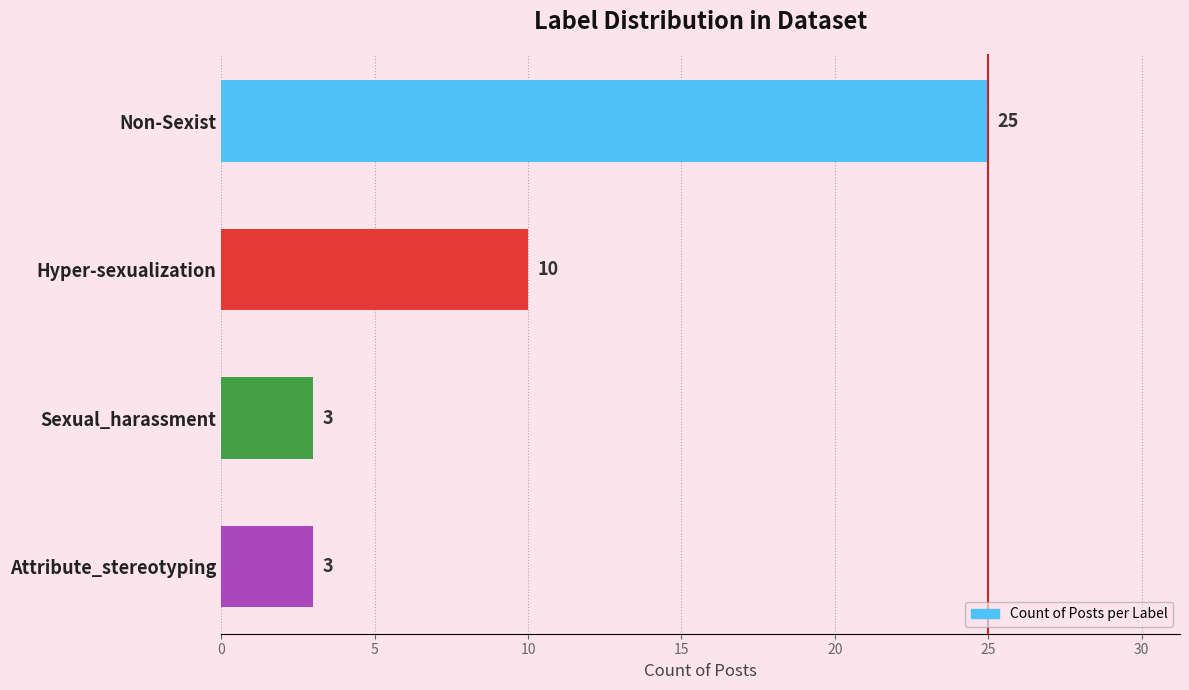

How many values are between 3 and 25?

4